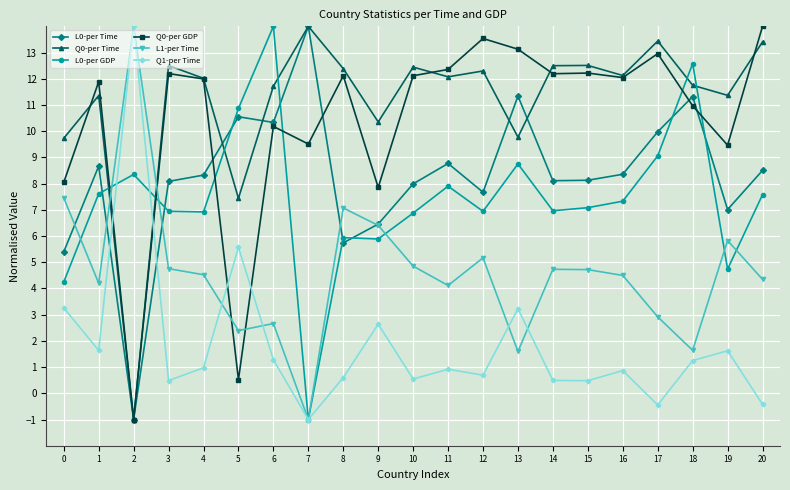

At 15, list the series in order from smallest to largest.

Q1-per Time, L1-per Time, L0-per GDP, L0-per Time, Q0-per GDP, Q0-per Time